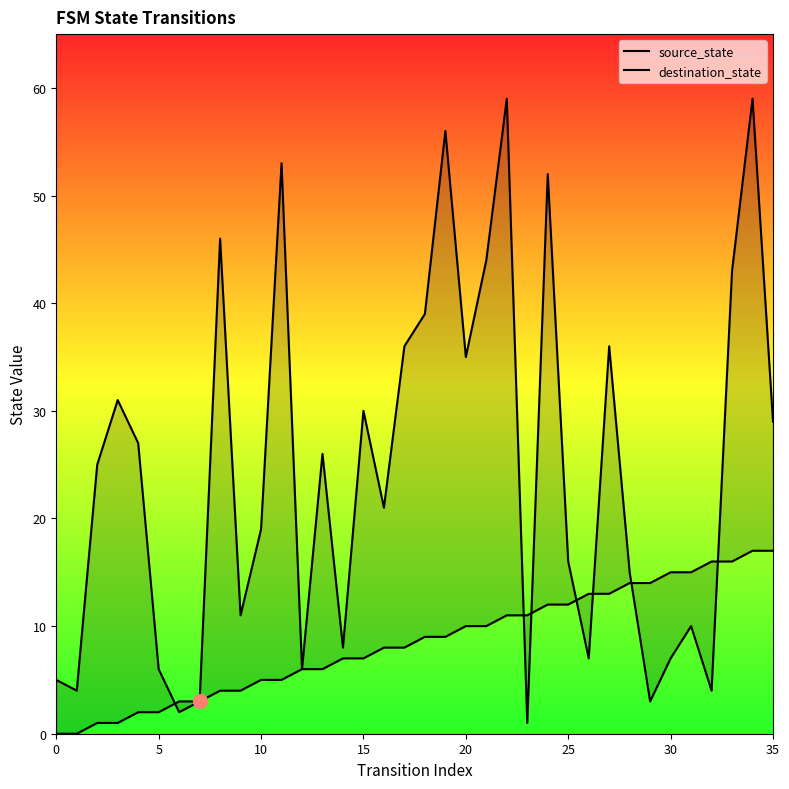

Reading left to right, list all the values displayed in this chart.

source_state: 0	0	1	1	2	2	3	3	4	4	5	5	6	6	7	7	8	8	9	9	10	10	11	11	12	12	13	13	14	14	15	15	16	16	17	17
destination_state: 5	4	25	31	27	6	2	3	46	11	19	53	6	26	8	30	21	36	39	56	35	44	59	1	52	16	7	36	15	3	7	10	4	43	59	29